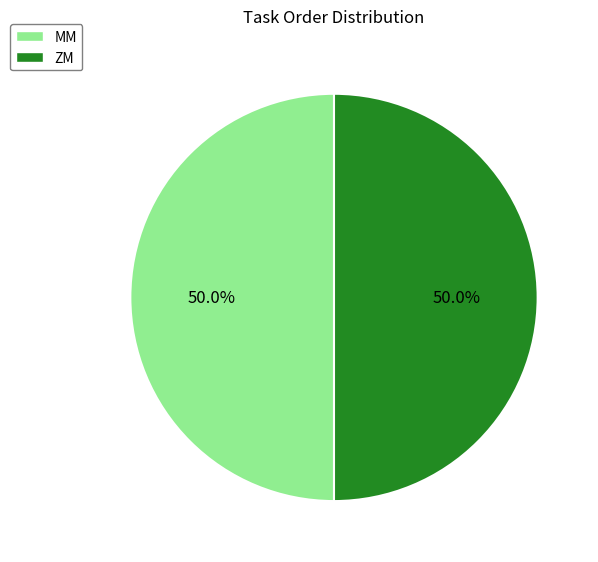

How many slices are in this pie chart?

2